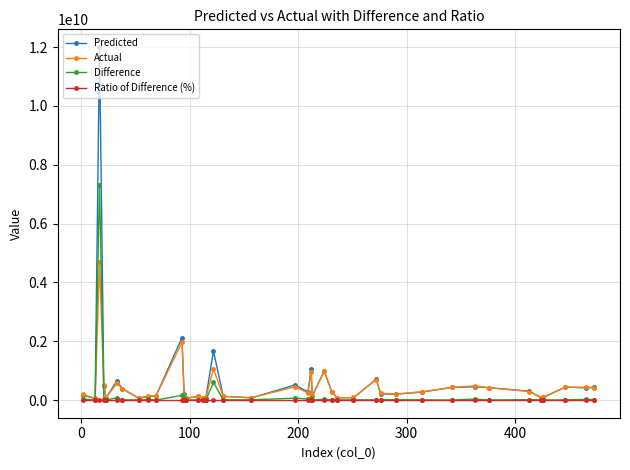

Is this an area chart (filled region under the line)?

No